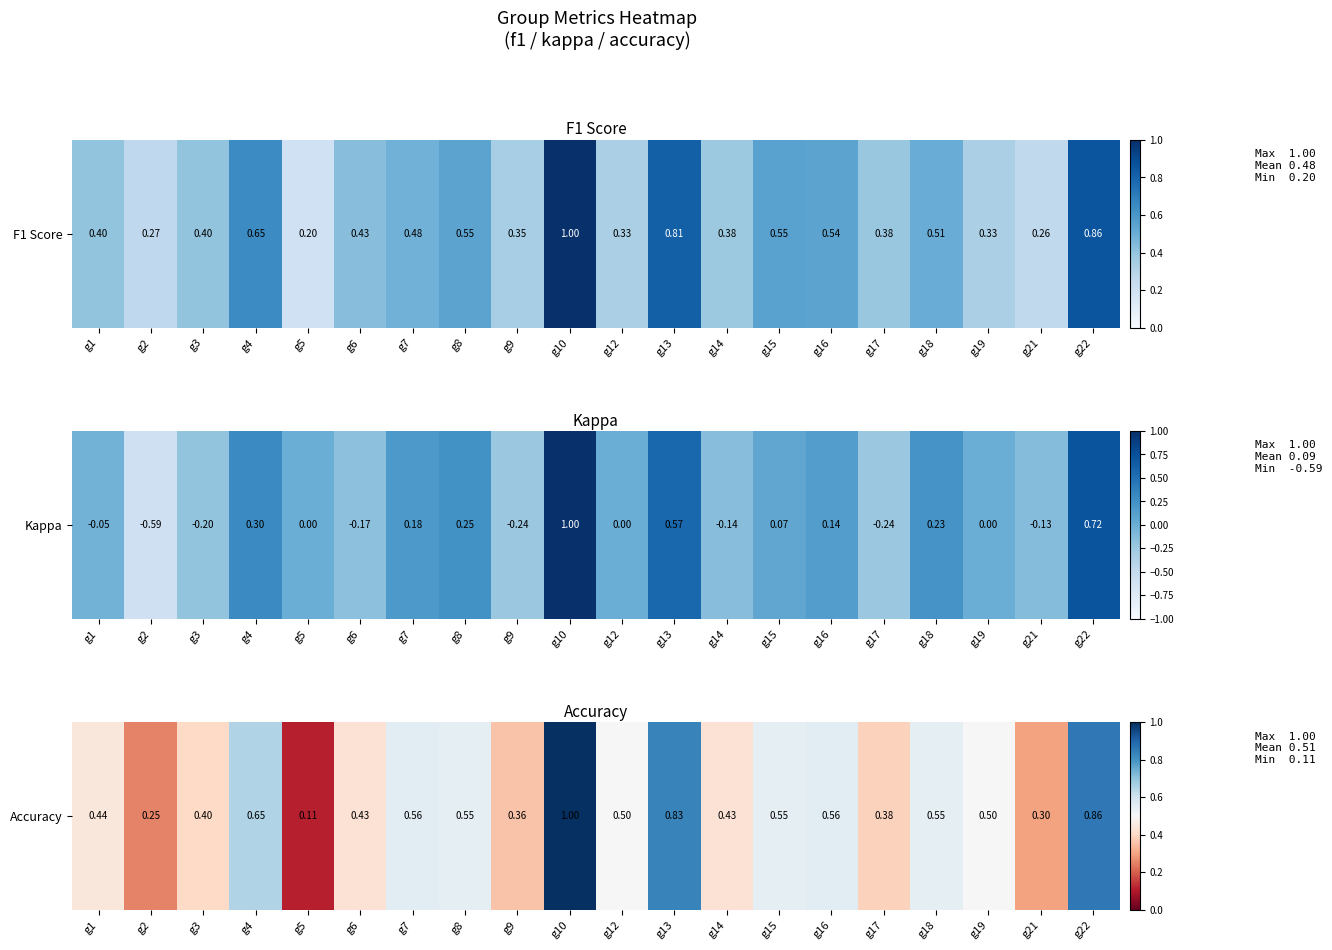

Rank the categories by value from lowest to highest.

g5, g2, g21, g9, g17, g3, g6, g14, g1, g12, g19, g8, g15, g18, g7, g16, g4, g13, g22, g10